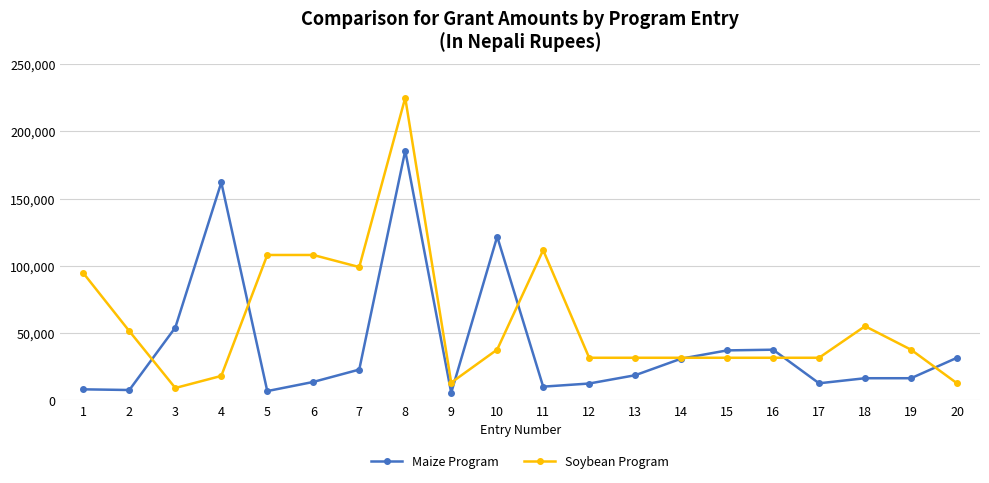

At which label does Soybean Program reach its peak?

8